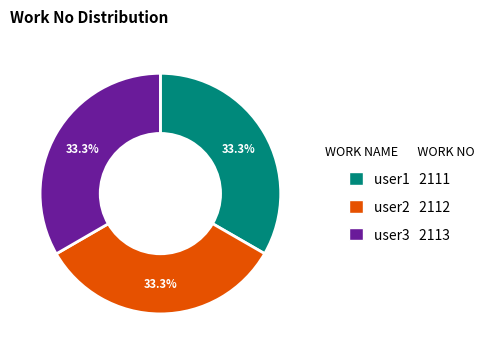

Does any single category account for the majority?

No